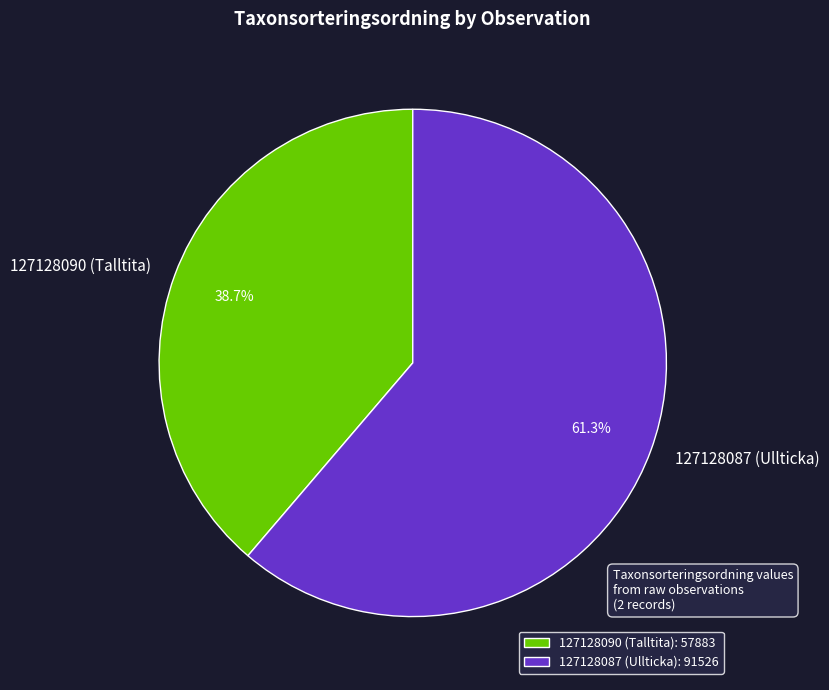

What is the smallest slice in the pie chart?

127128090 (Talltita)